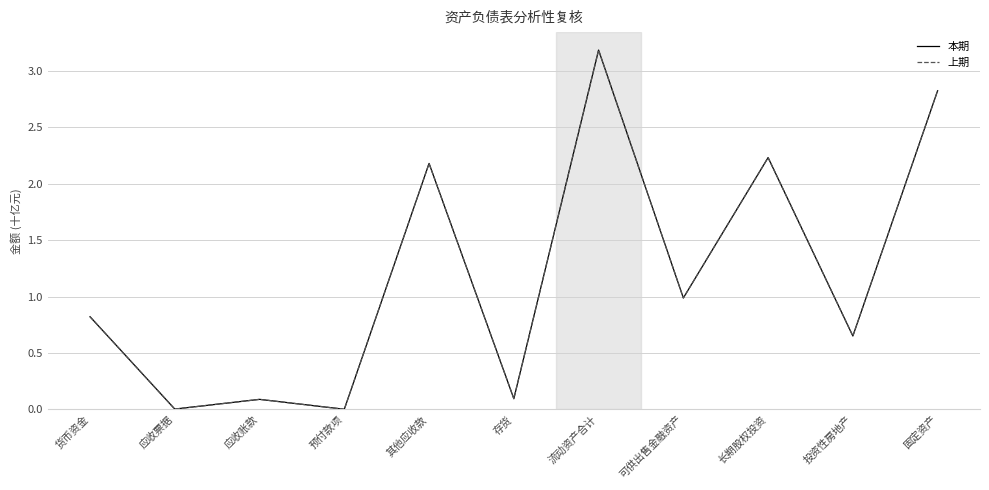

What is the average value of the 本期 series?

1.2